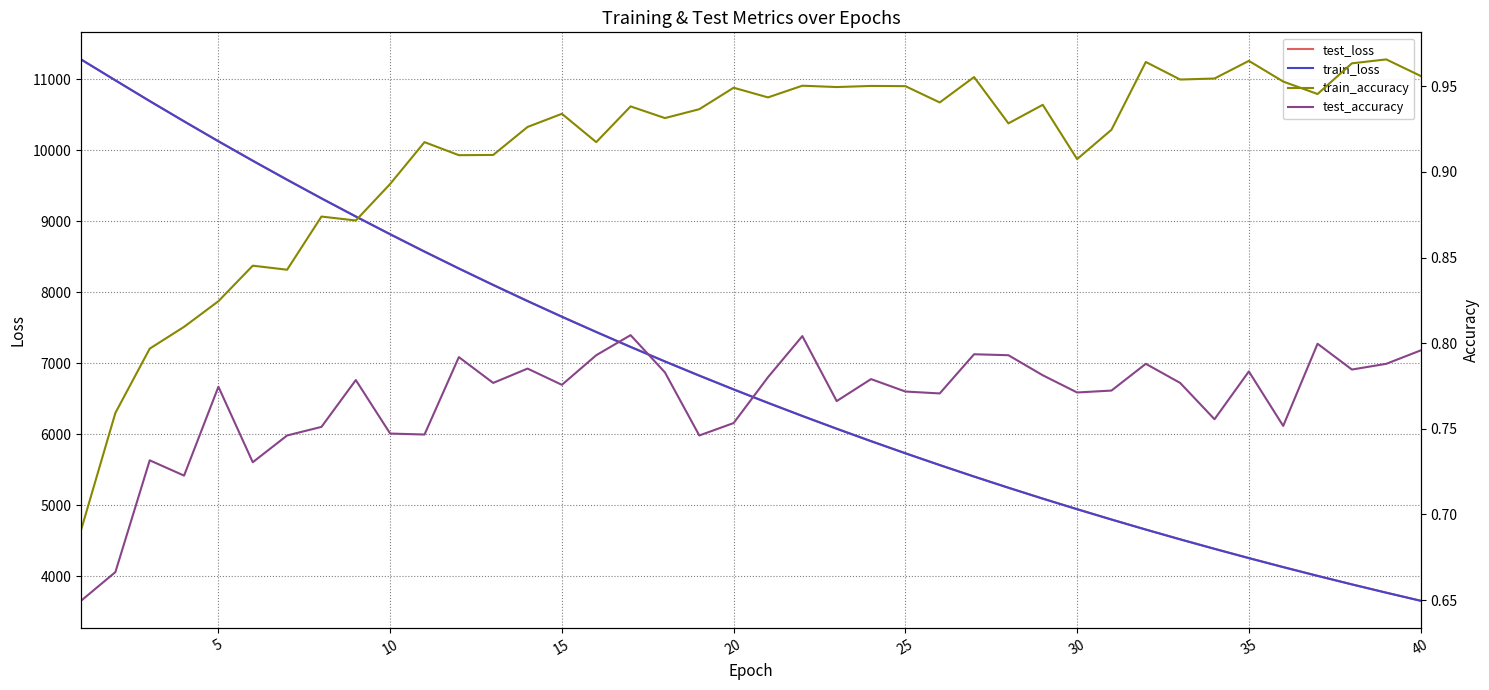

Rank the series at 5 from lowest to highest value.

test_accuracy, train_accuracy, train_loss, test_loss